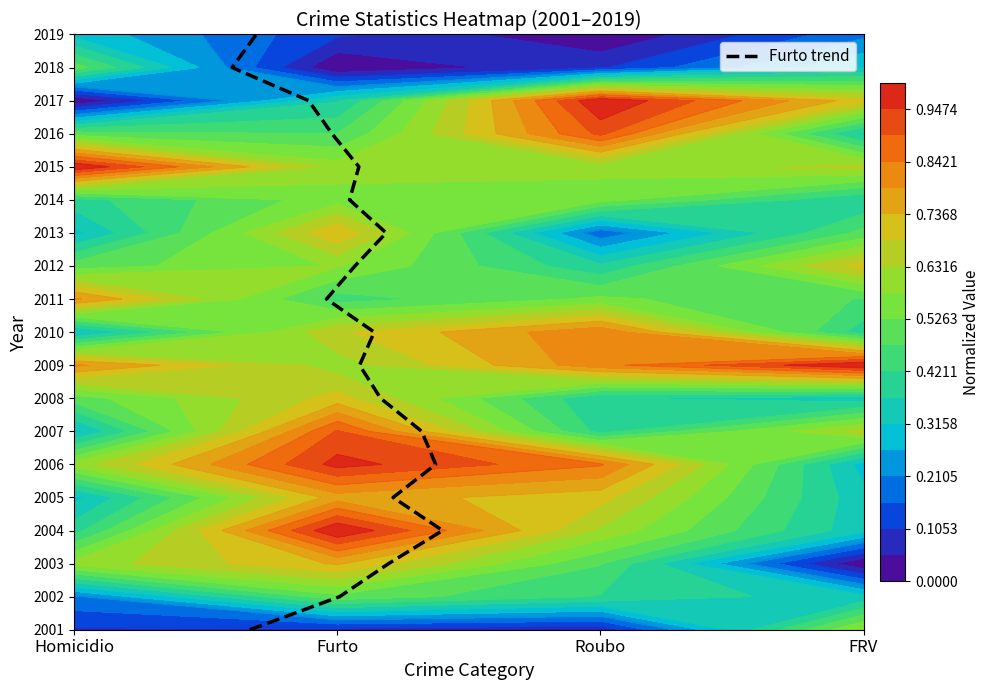

What is the difference between the maximum and minimum values?

18